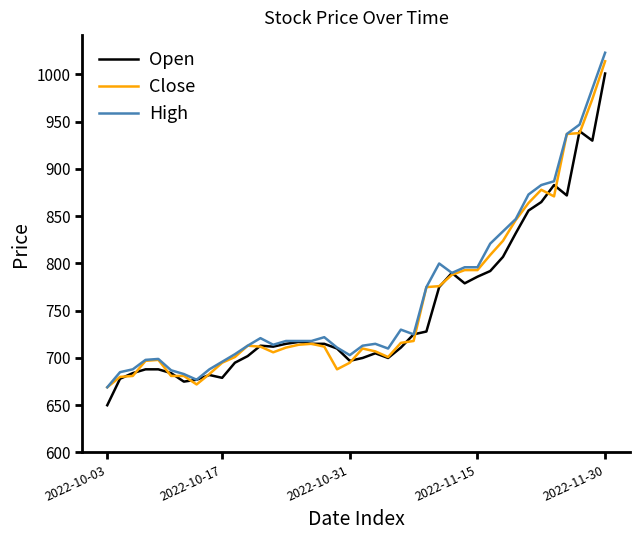

What is the maximum value shown in the chart?

1023